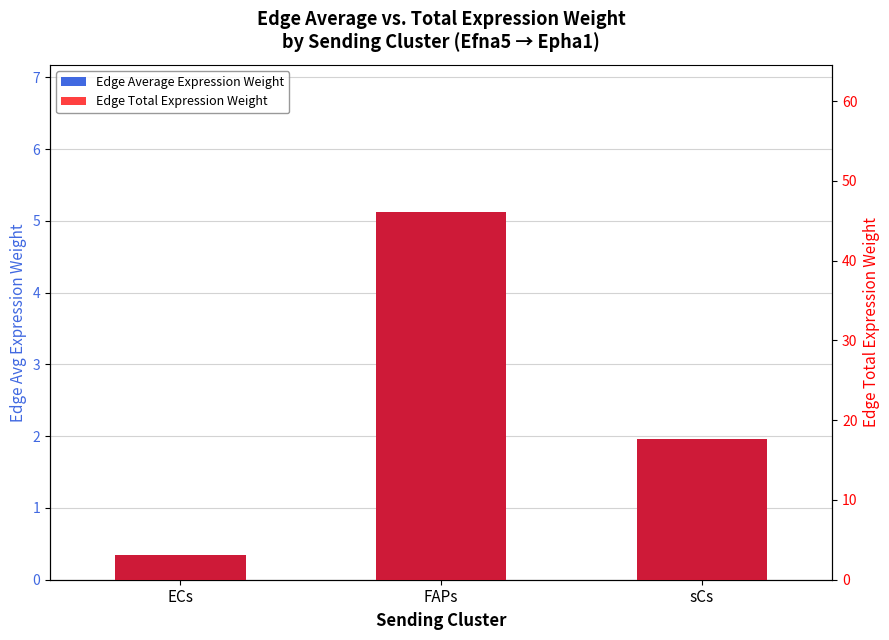

Read the Edge Average Expression Weight value at ECs.

0.4